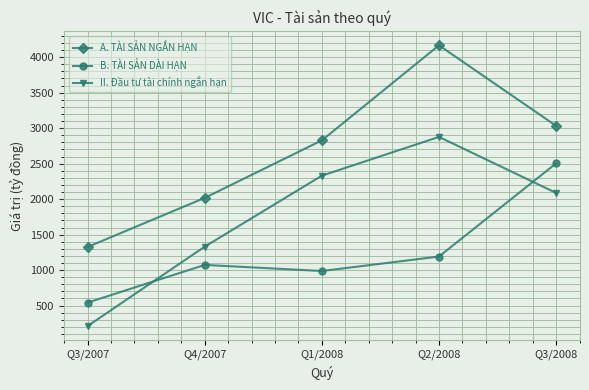

At how many categories does at least one series exceed 1901?

4